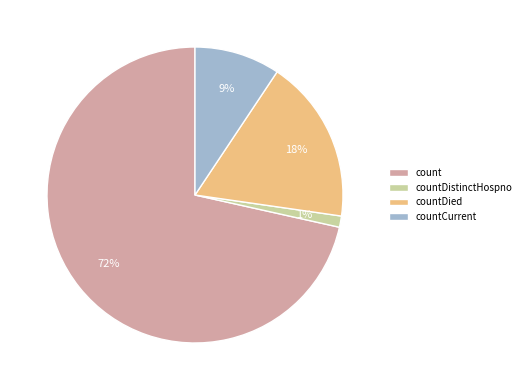

Between countDistinctHospno and count, which is larger?

count